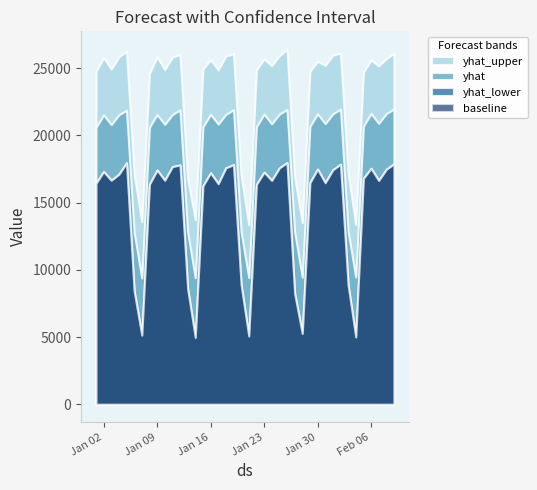

Where is yhat_lower nearest to the value 11464?

2024-01-20